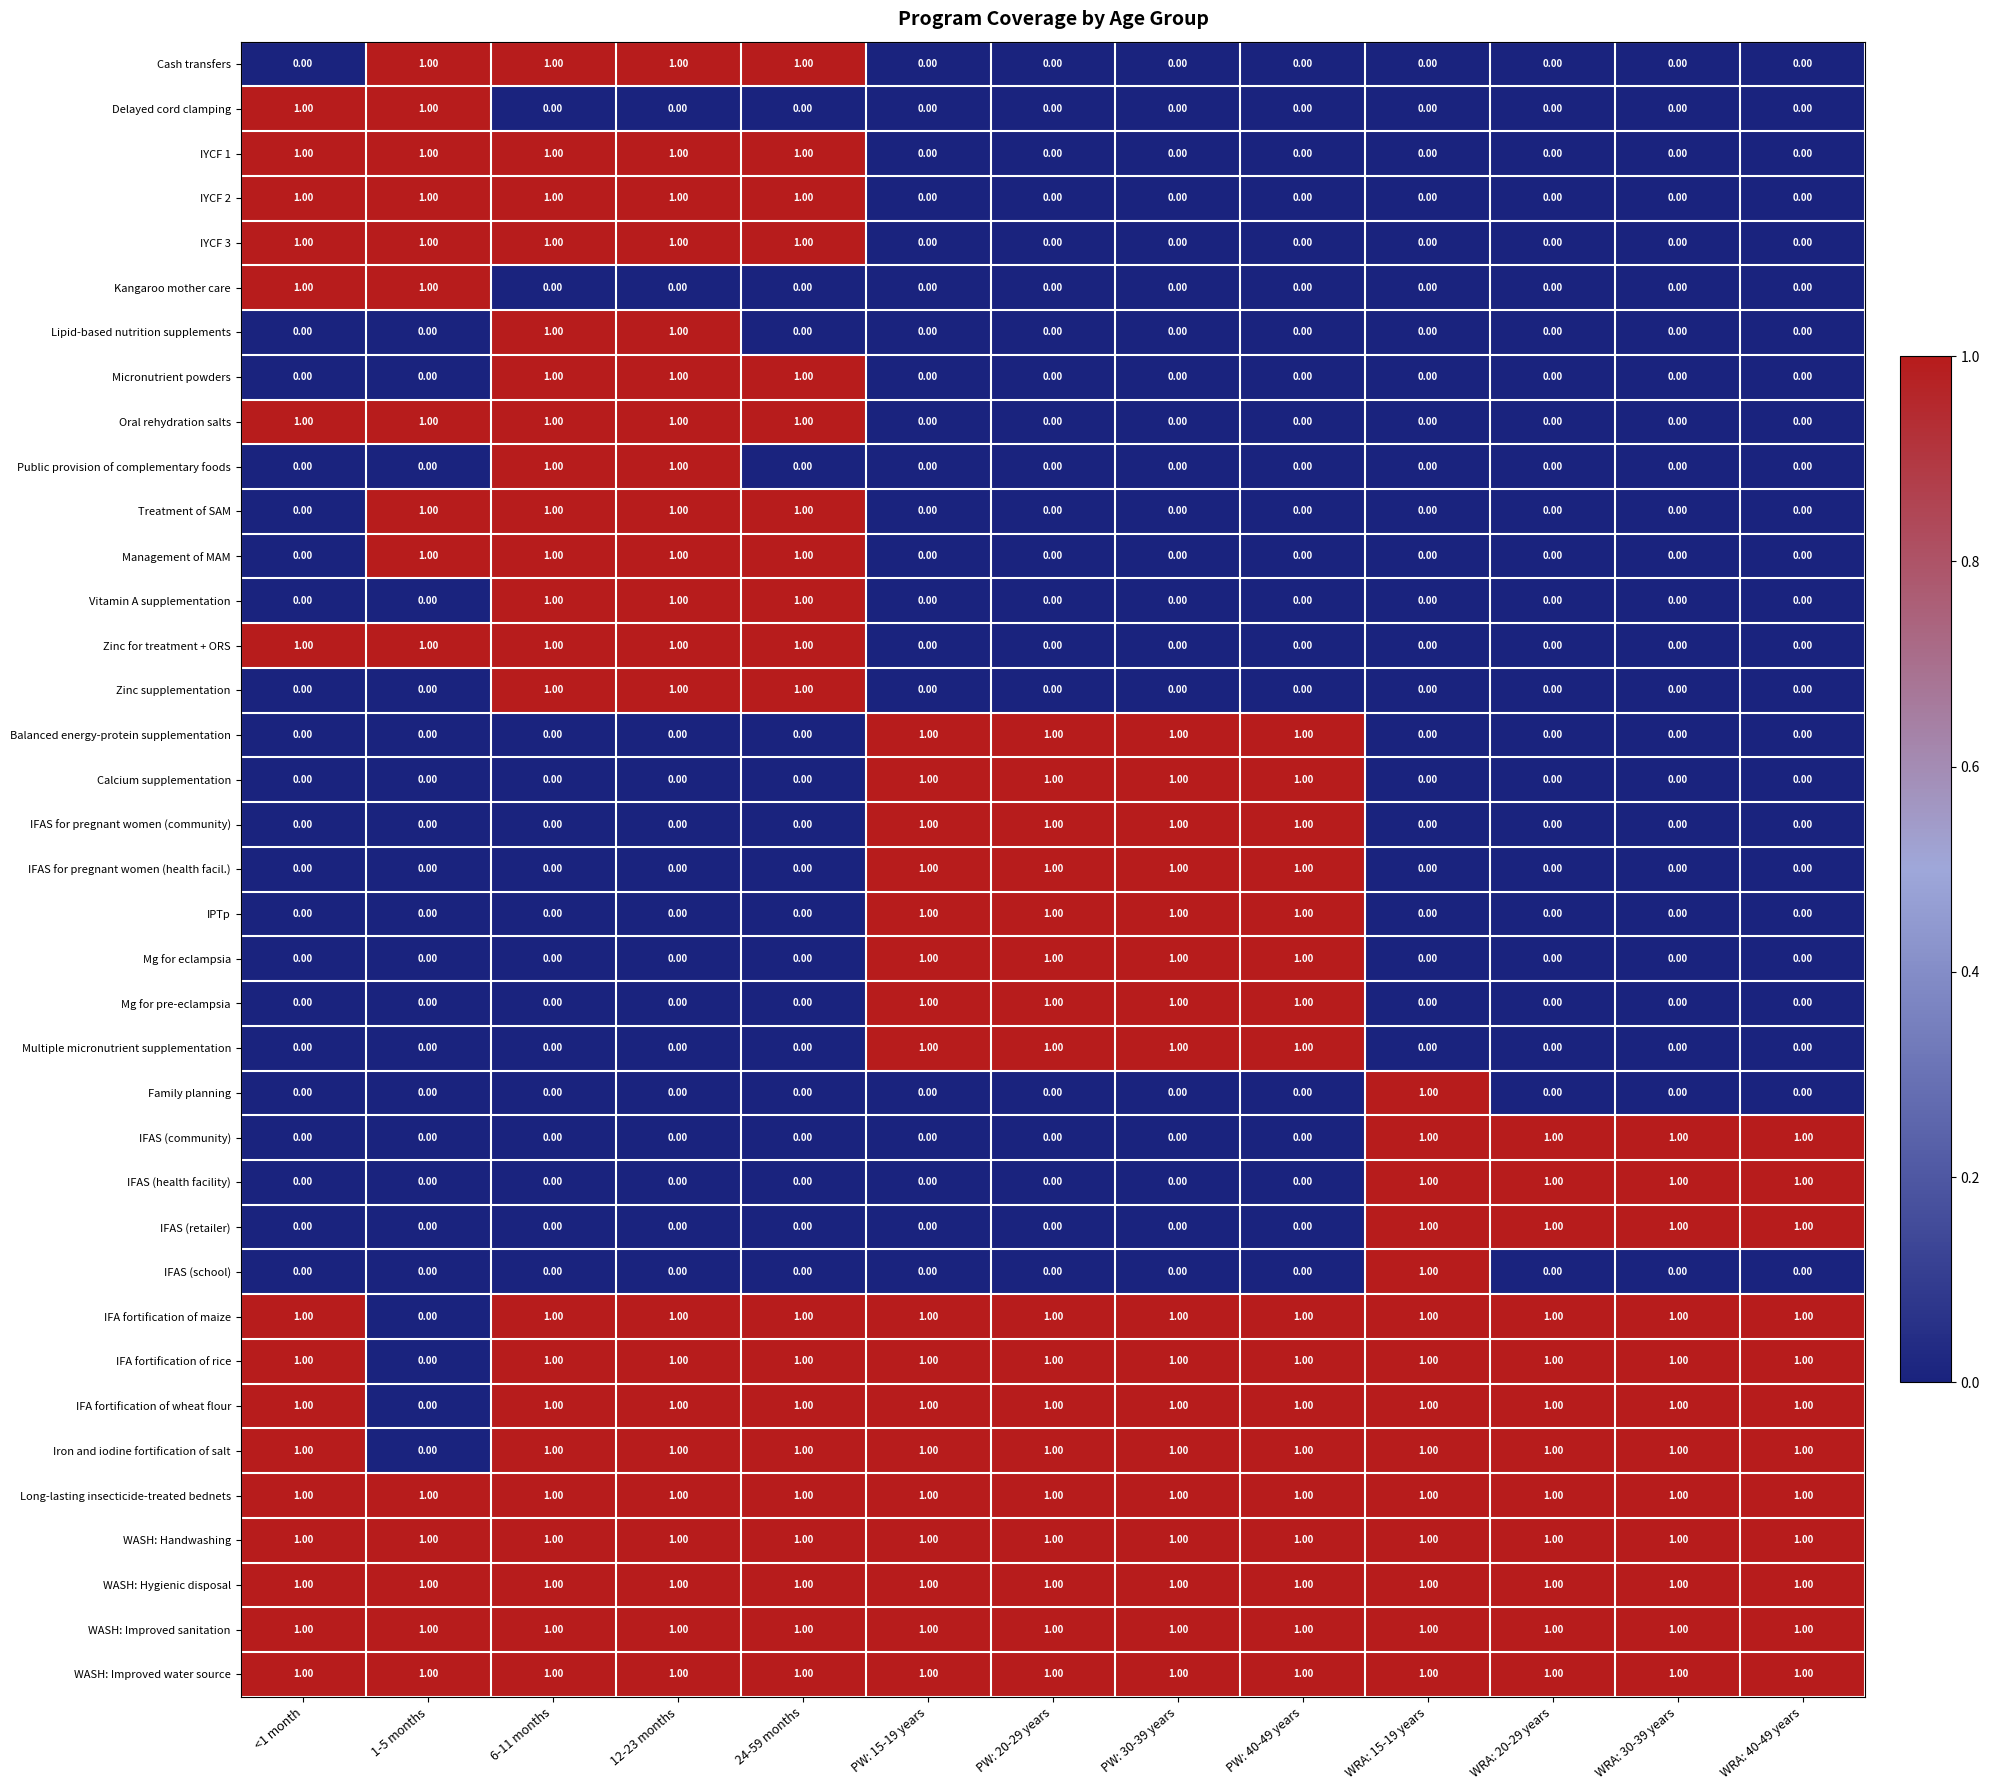

At how many categories does at least one series exceed 0?

13